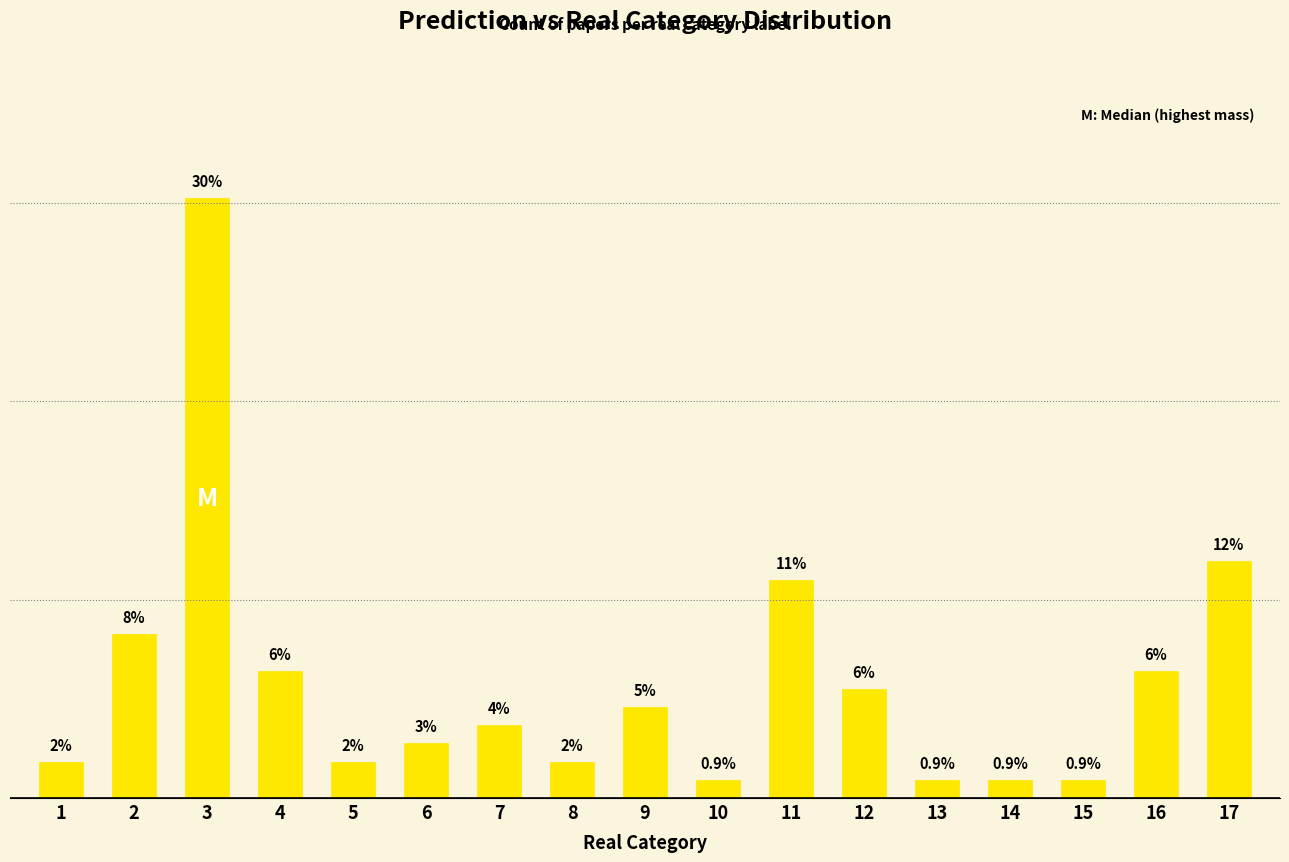

What is the approximate value at 14?

0.9